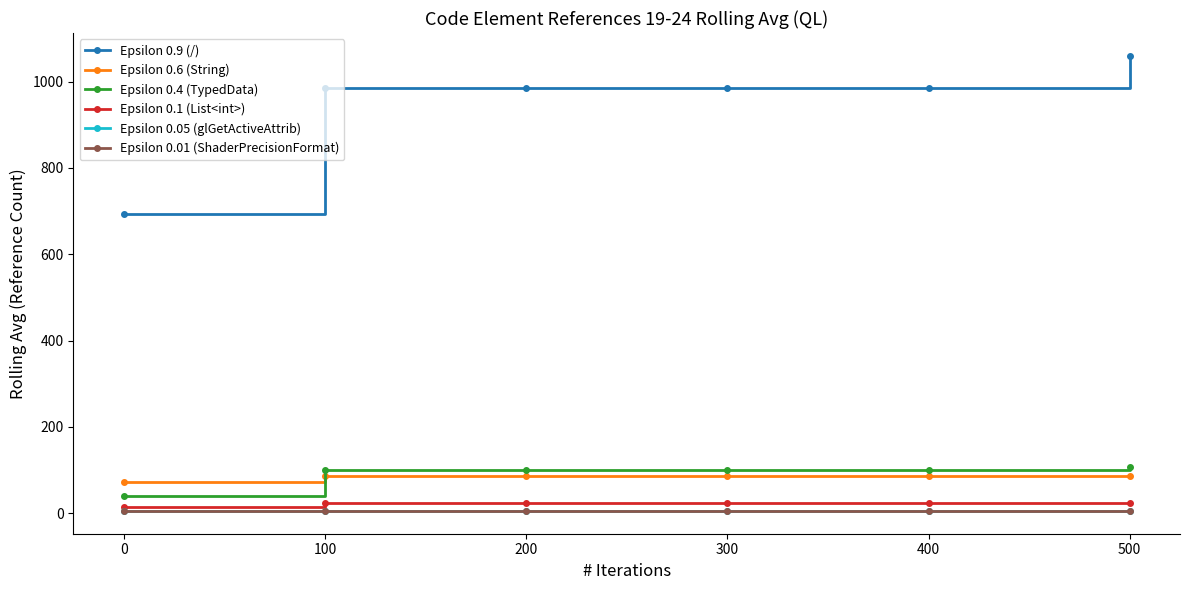

What is the greatest value displayed?

1060